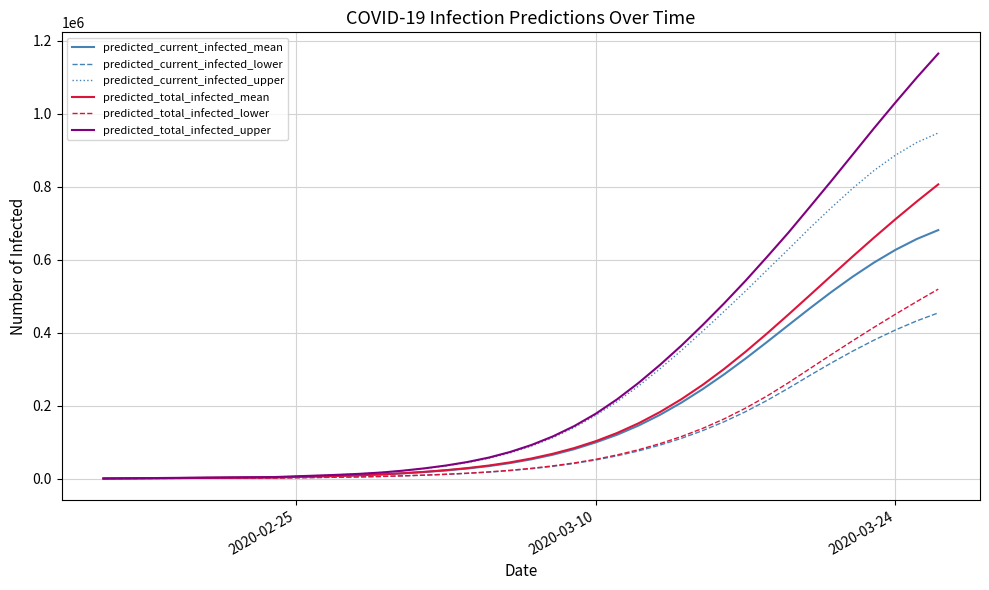

What are all the series names shown in the legend?

predicted_current_infected_mean, predicted_current_infected_lower, predicted_current_infected_upper, predicted_total_infected_mean, predicted_total_infected_lower, predicted_total_infected_upper